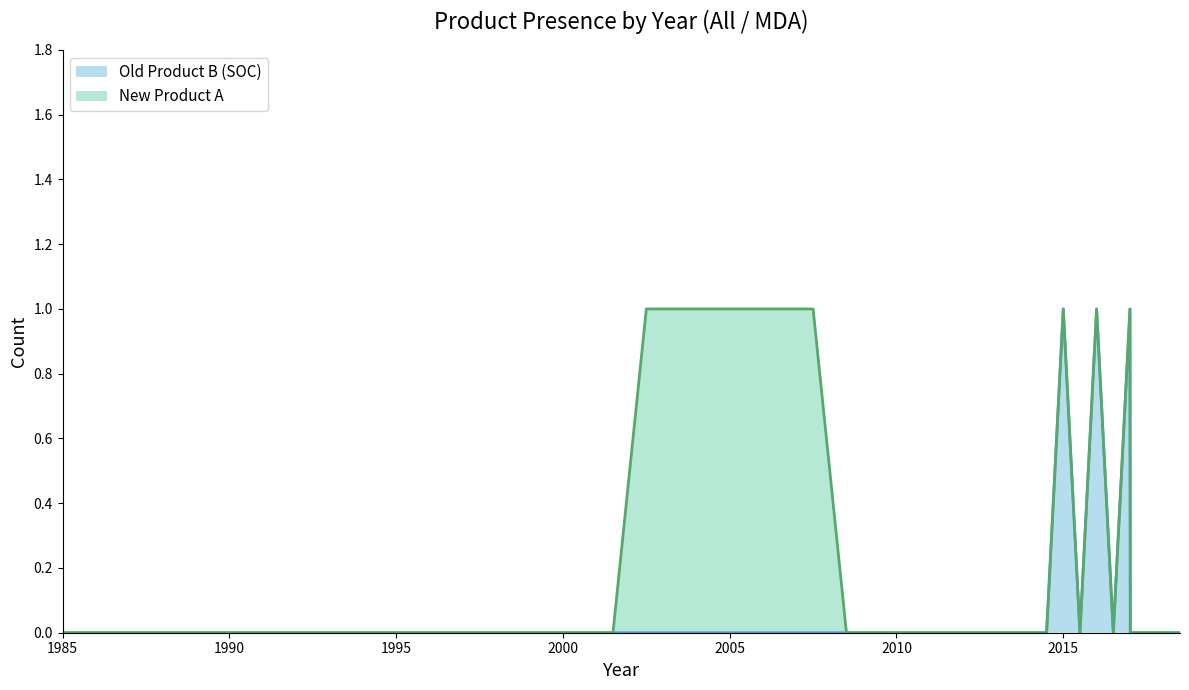

Which category has the highest value across all series?

2015